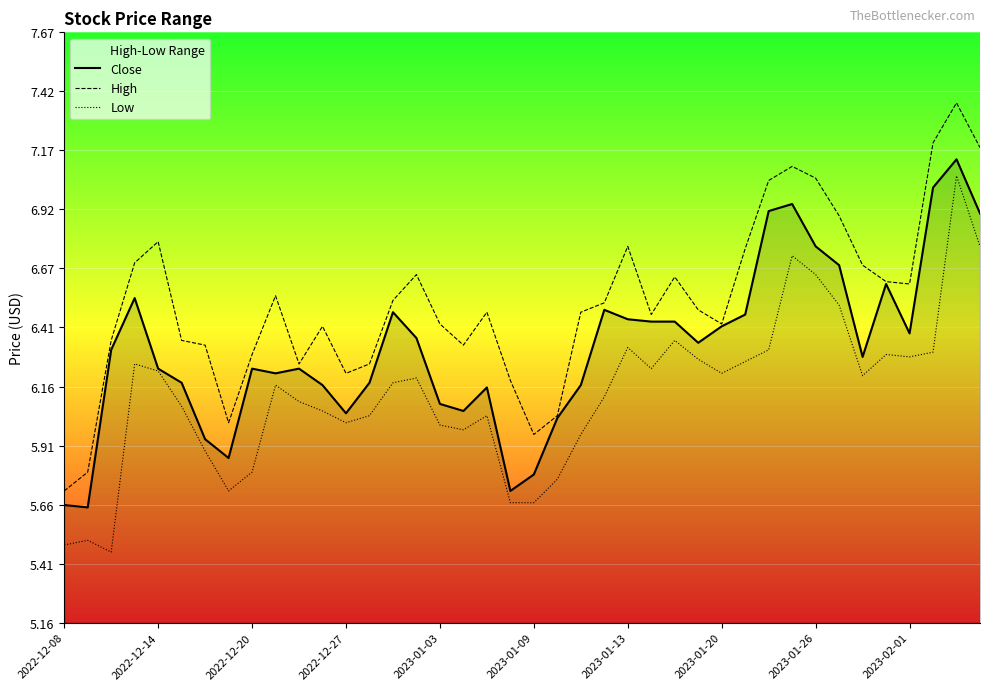

Is it true that Close equals 6.4 at 25?

True